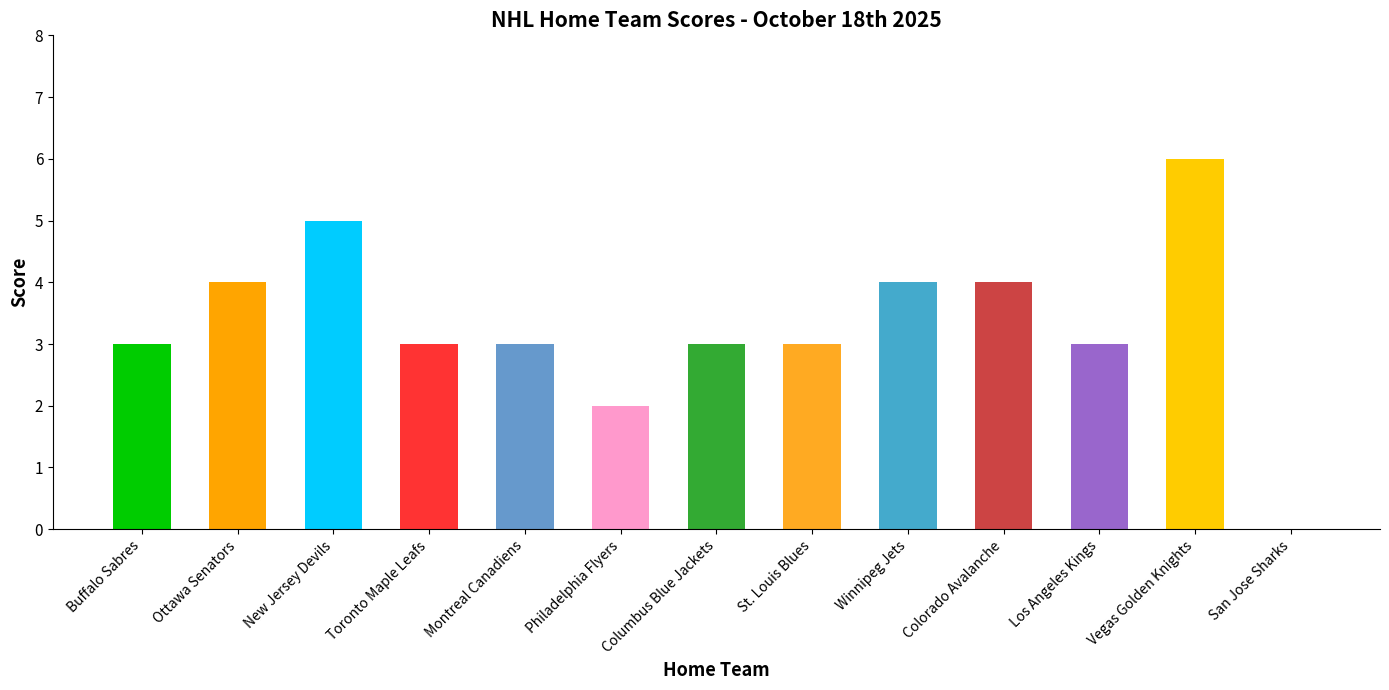

List the labels in order of value, smallest first.

San Jose Sharks, Philadelphia Flyers, Buffalo Sabres, Toronto Maple Leafs, Montreal Canadiens, Columbus Blue Jackets, St. Louis Blues, Los Angeles Kings, Ottawa Senators, Winnipeg Jets, Colorado Avalanche, New Jersey Devils, Vegas Golden Knights